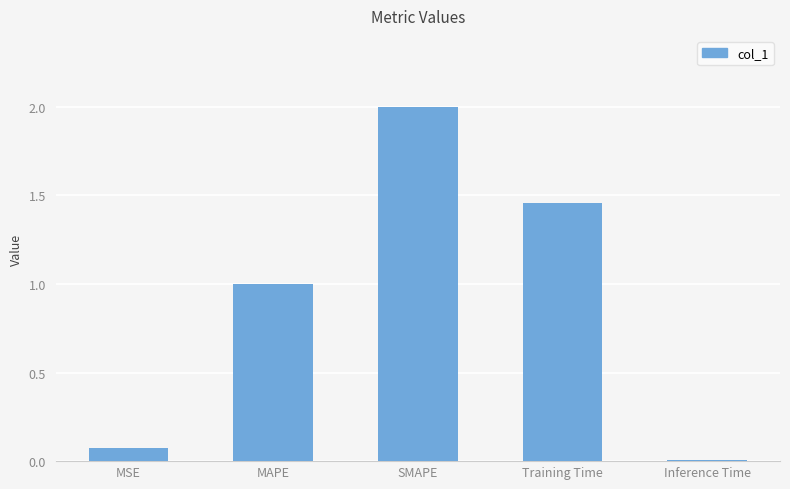

Where is the data nearest to the value 1?

MAPE